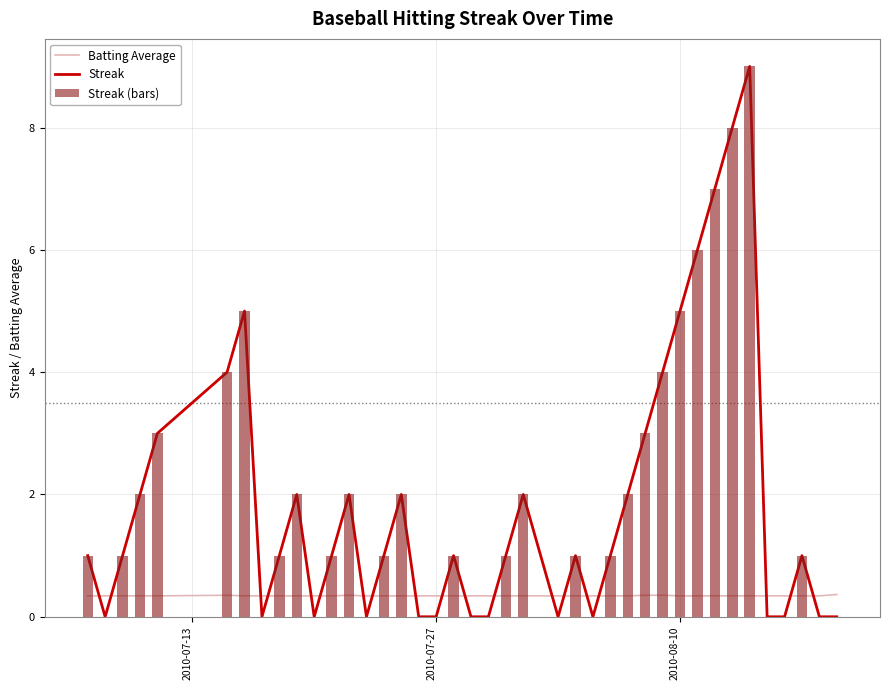

What are all the series names shown in the legend?

Batting Average, Streak, Streak (bars)